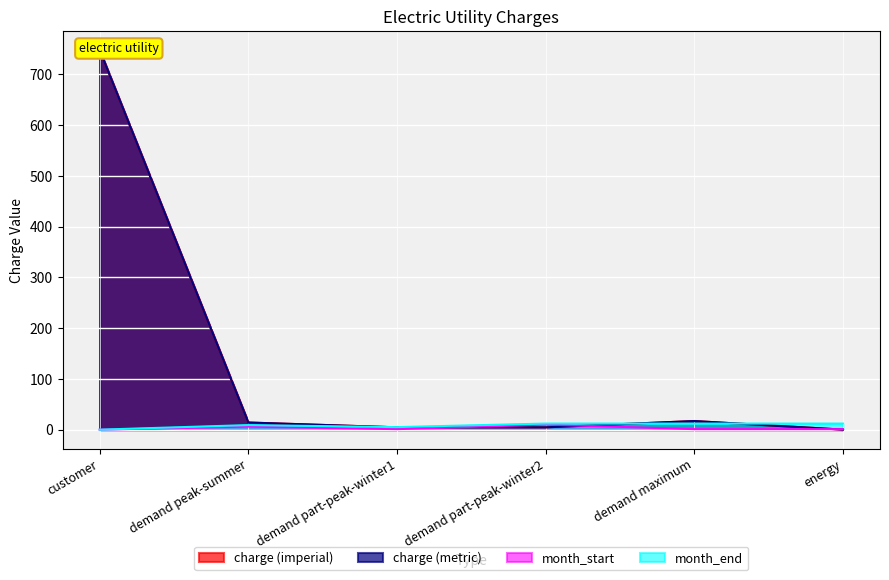

At which category is the sum across all series the highest?

customer